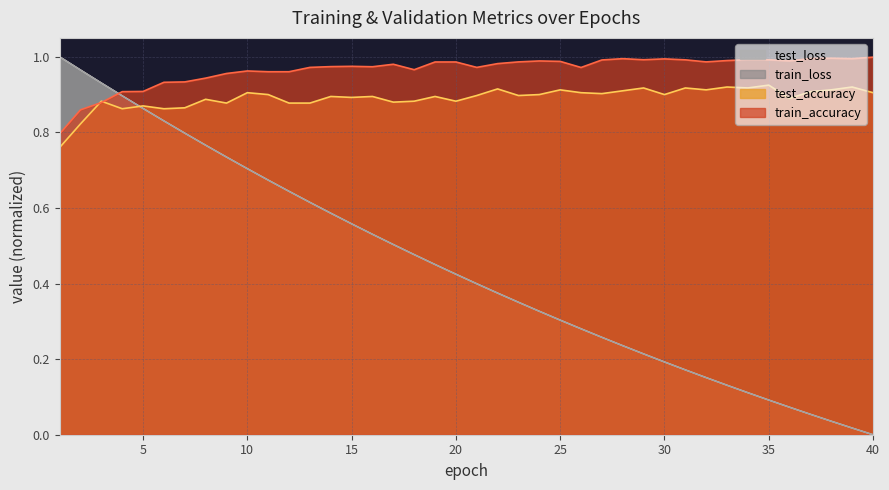

What is the value of the test_loss point at the 13th from the left?

0.6